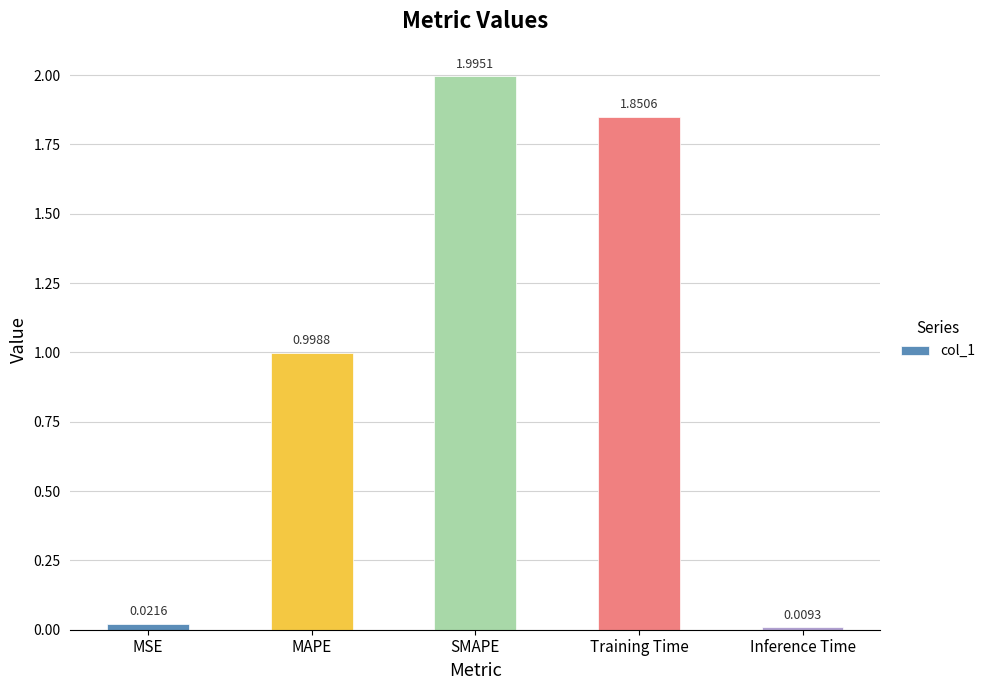

What is the label of the 5th bar from the left?

Inference Time